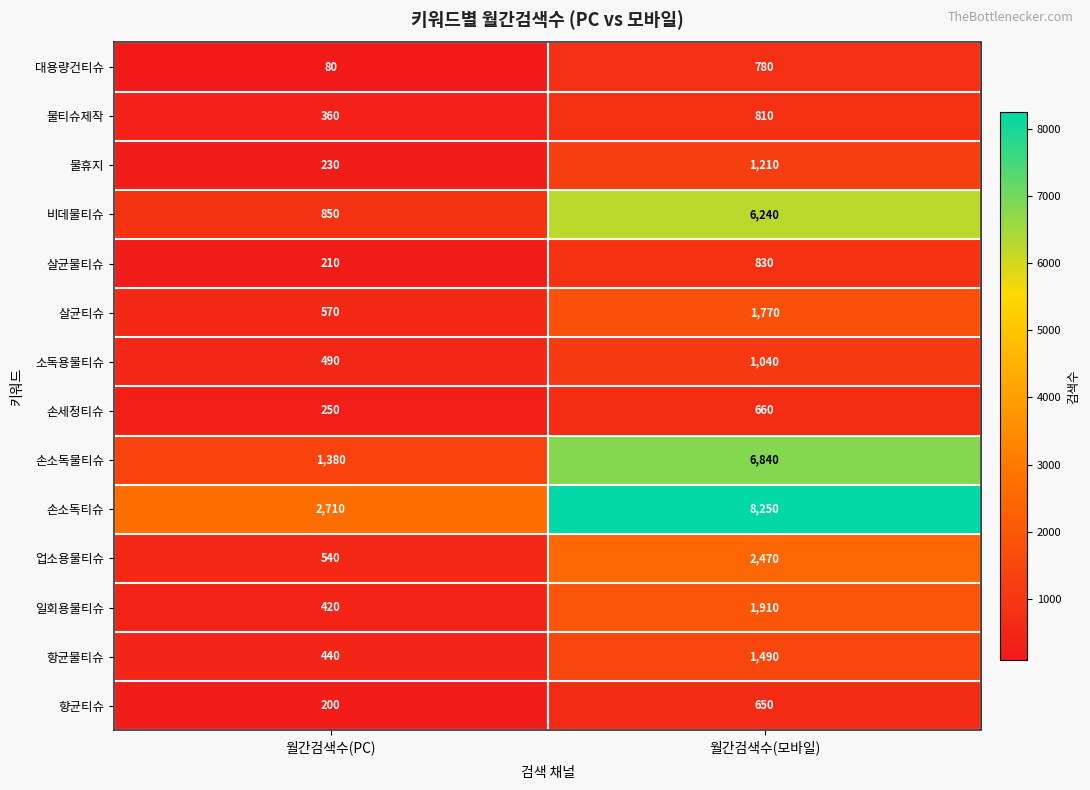

What is the average value of the 살균티슈 series?

1170